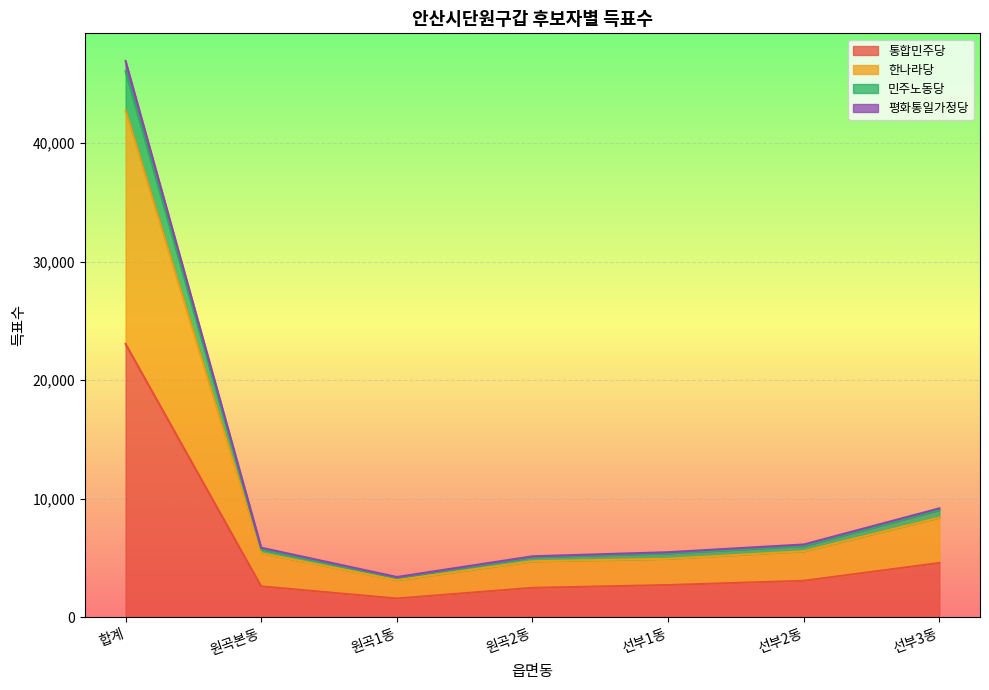

At which category is the sum across all series the highest?

합계